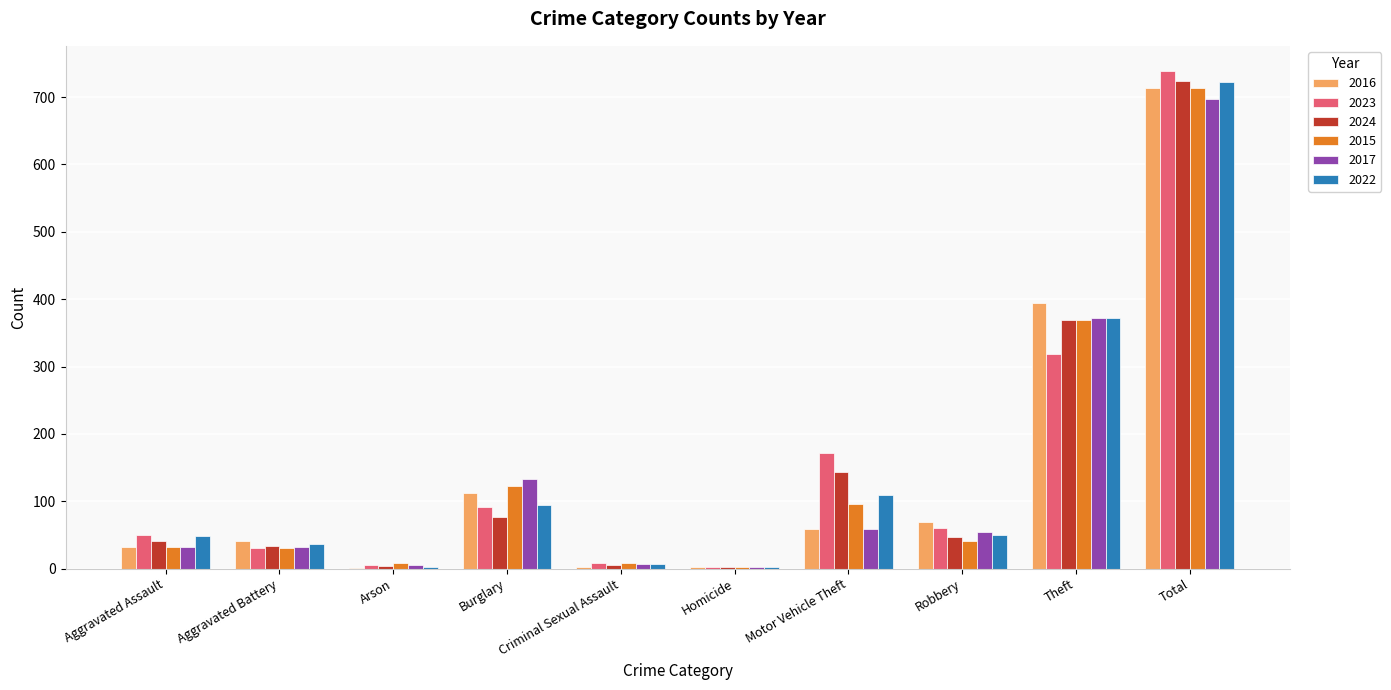

Which series changed the most between Aggravated Assault and Motor Vehicle Theft?

2023